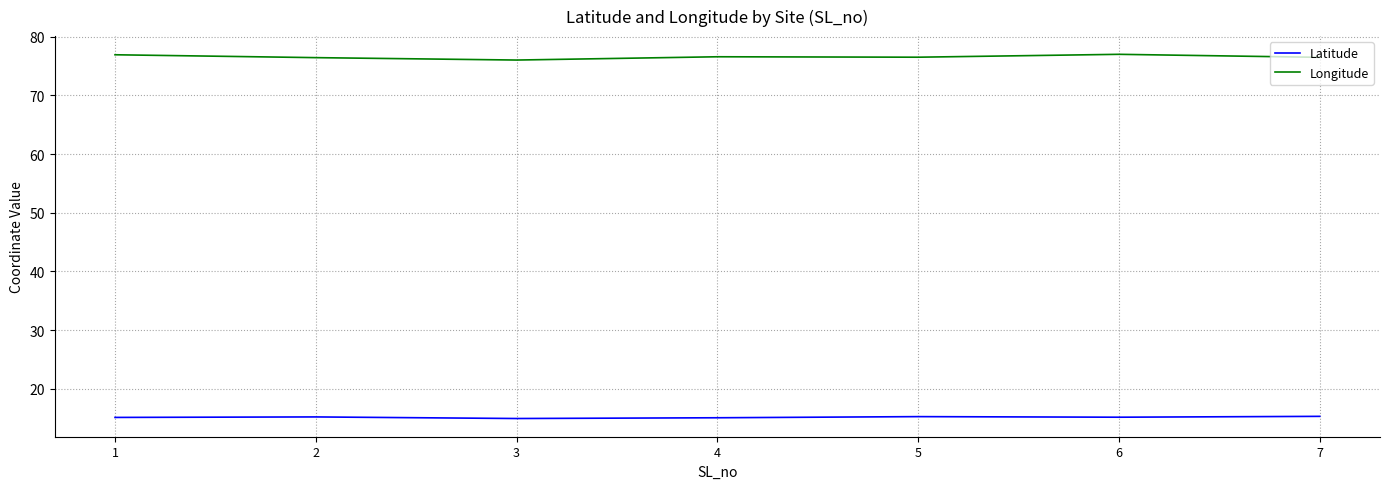

The value of Longitude at 1 is 76.9. True or false?

True